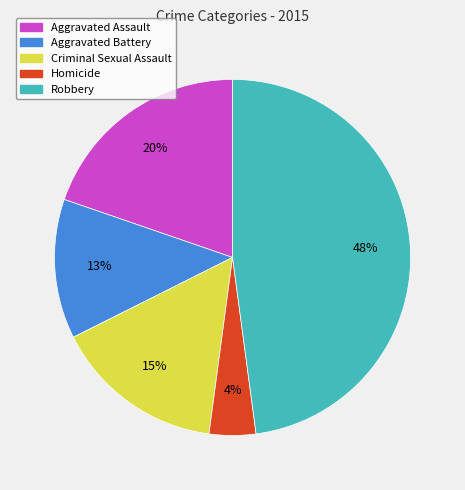

Which has a higher value, Robbery or Criminal Sexual Assault?

Robbery